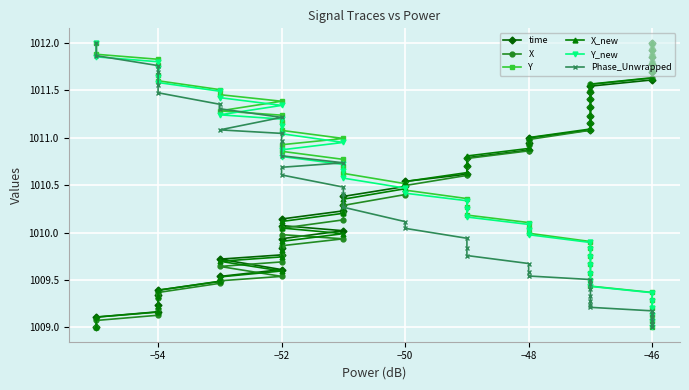

How many lines are shown in the chart?

6